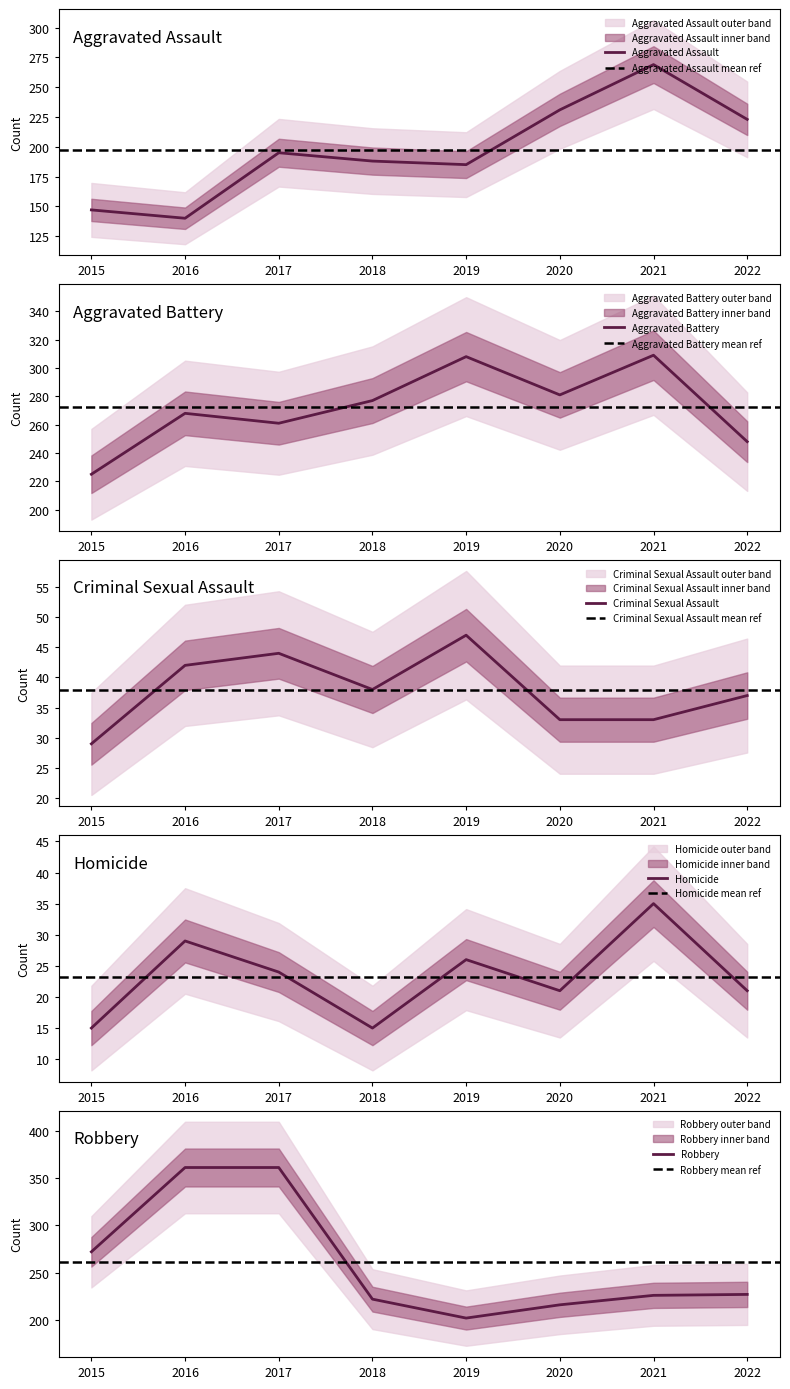

Is it true that Aggravated Battery equals 188 at 2019?

False